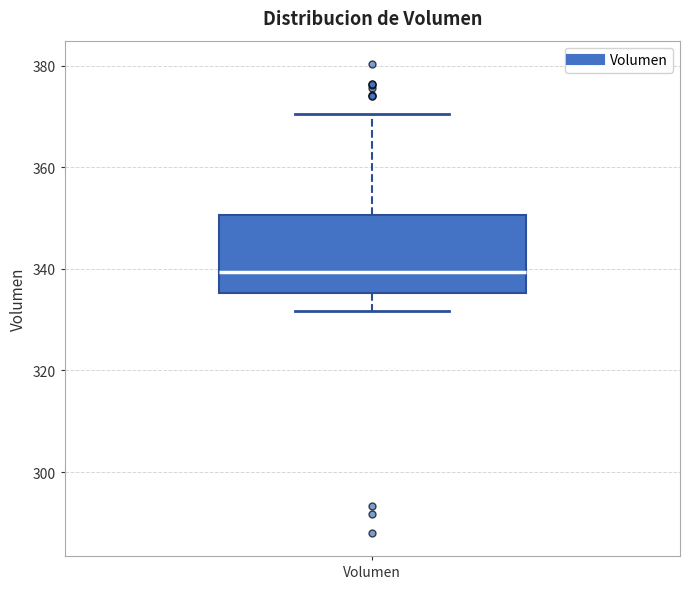

Where does the median line of the box for Volumen sit on the y-axis? The values are not printed on the chart, so give them approximately, as read against the axis.

340